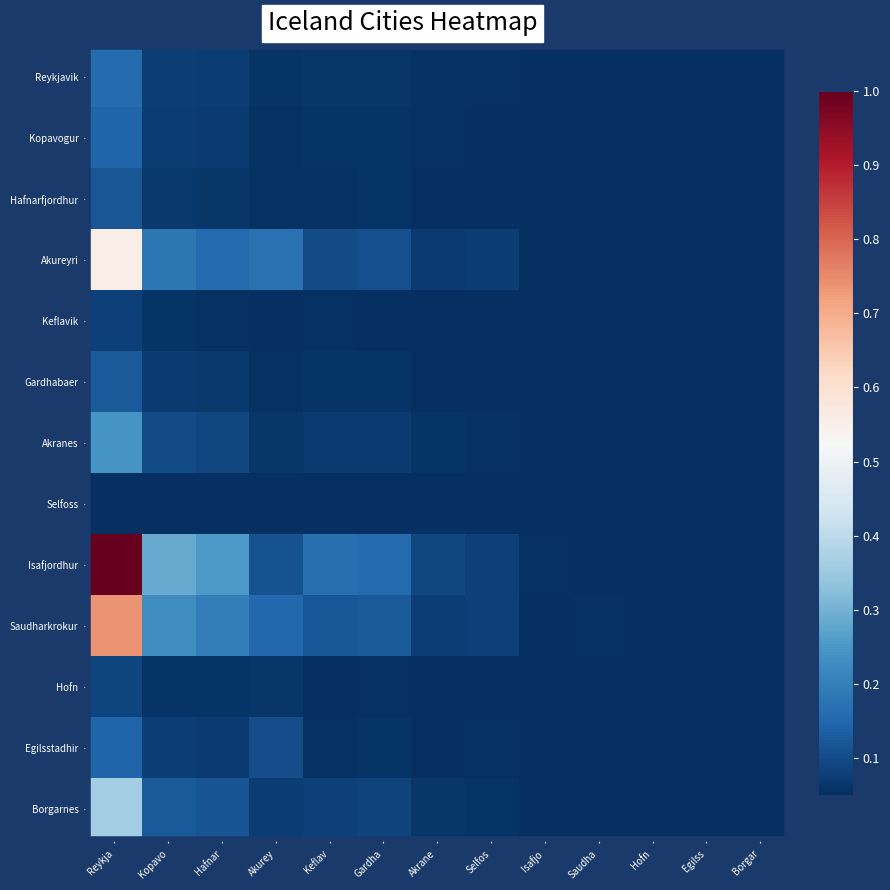

Which series has the largest range (max minus min)?

Isafjordhur